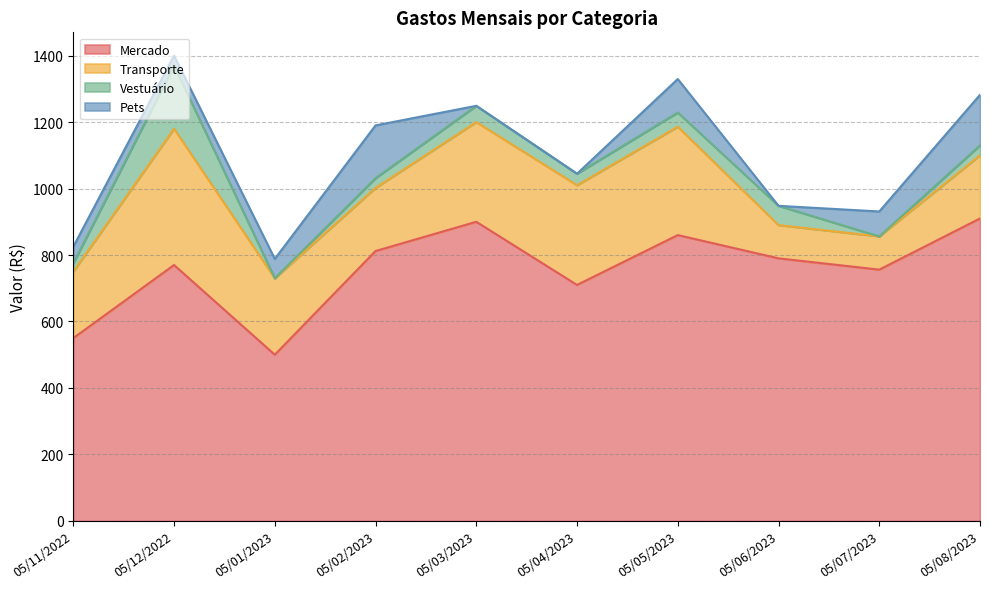

How many interior local peaks does the Vestuário series have?

3